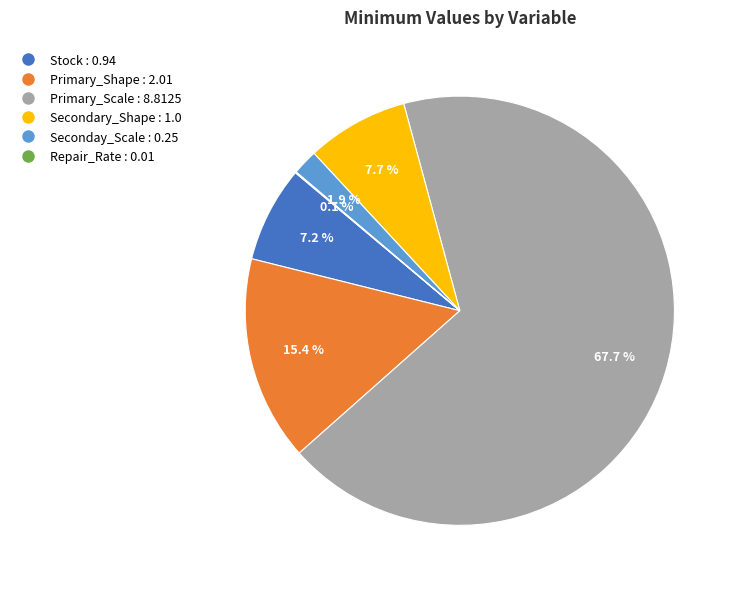

What is the ratio of the value at Stock to the value at Secondary_Shape?

0.9